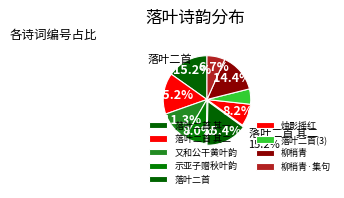

Which slice is the largest?

落叶二首用前咏落叶韵